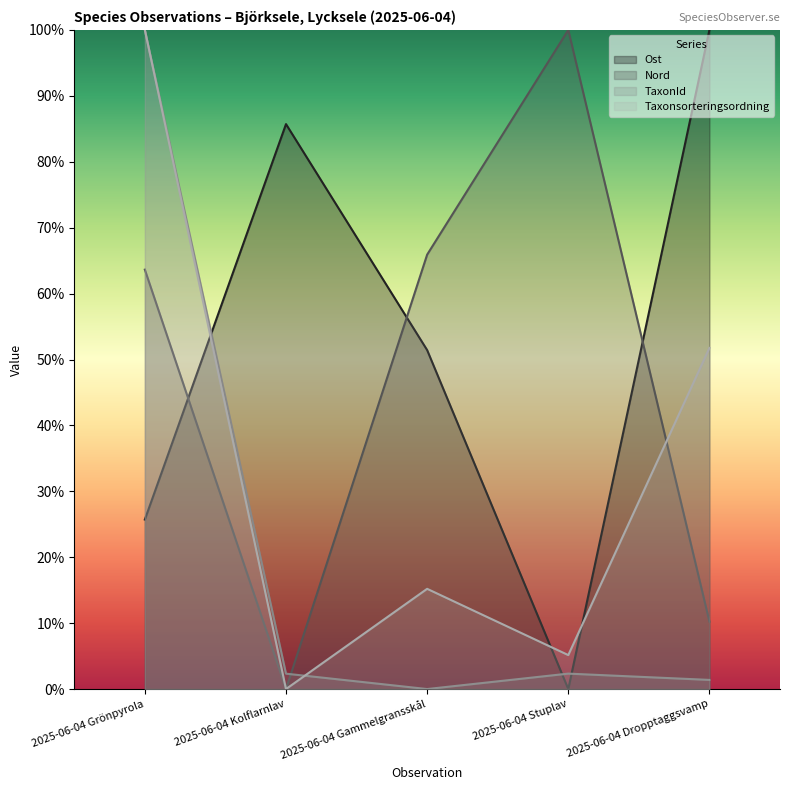

Between 2025-06-04 Grönpyrola and 2025-06-04 Kolflarnlav, which series saw the biggest shift?

Taxonsorteringsordning